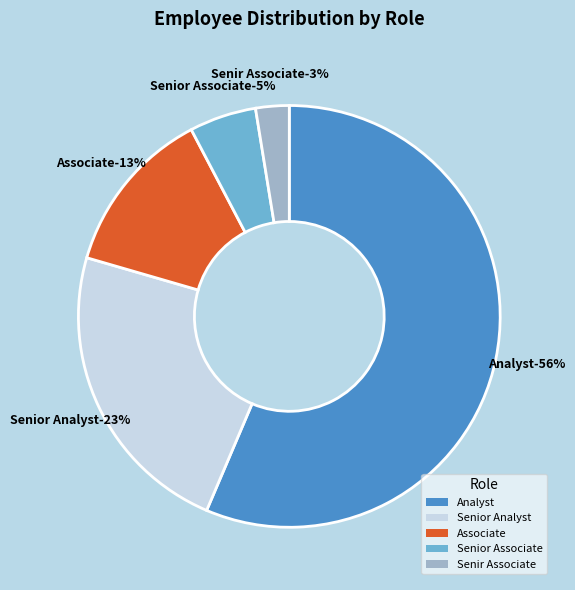

What is the change in value from Senior Analyst to Senior Associate?

-0.1